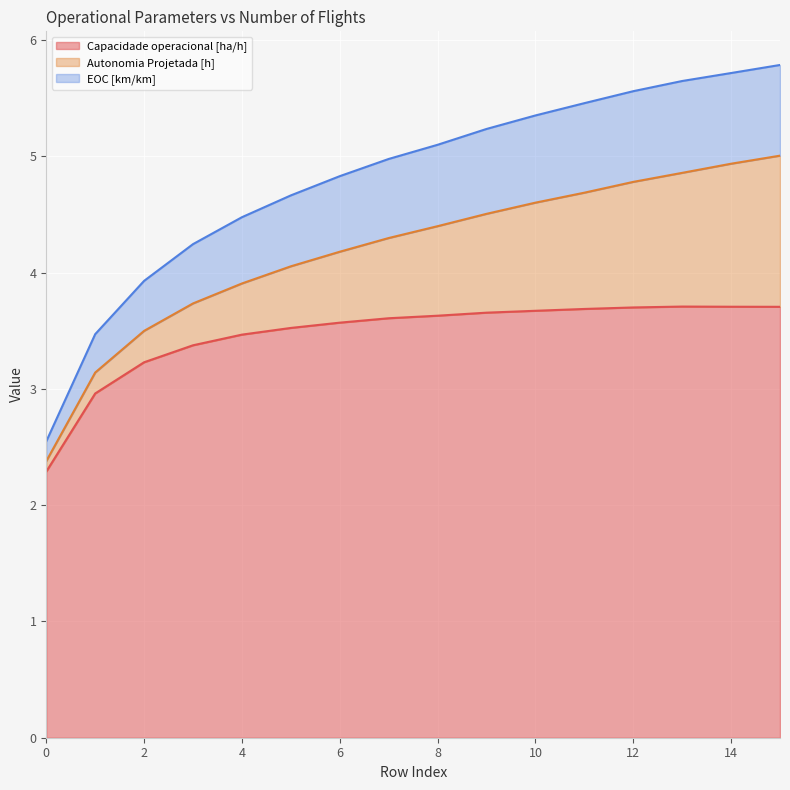

True or false: Capacidade operacional [ha/h] and EOC [km/km] intersect in this chart.

False